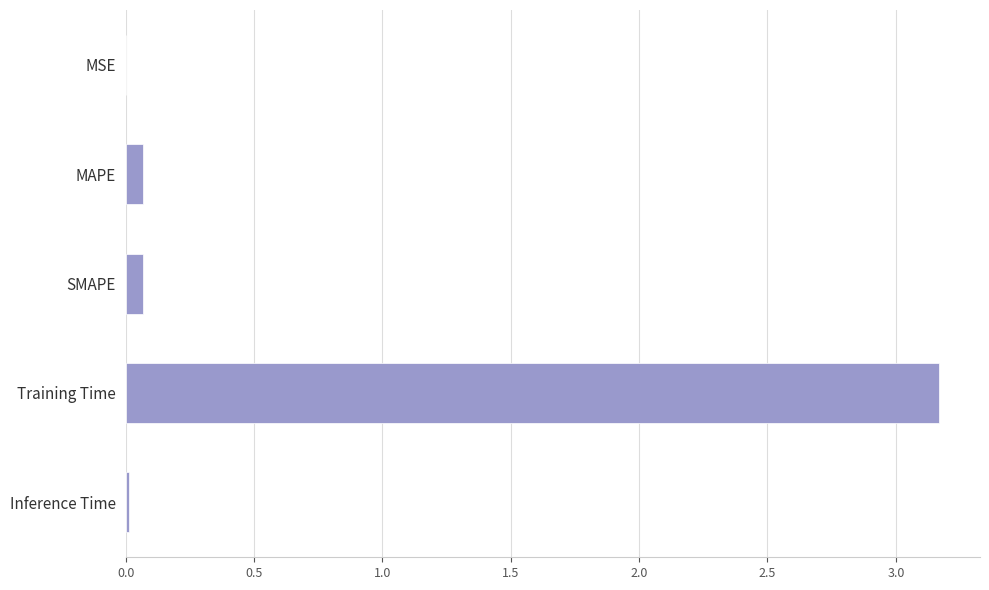

What is the sum of all values?

3.3